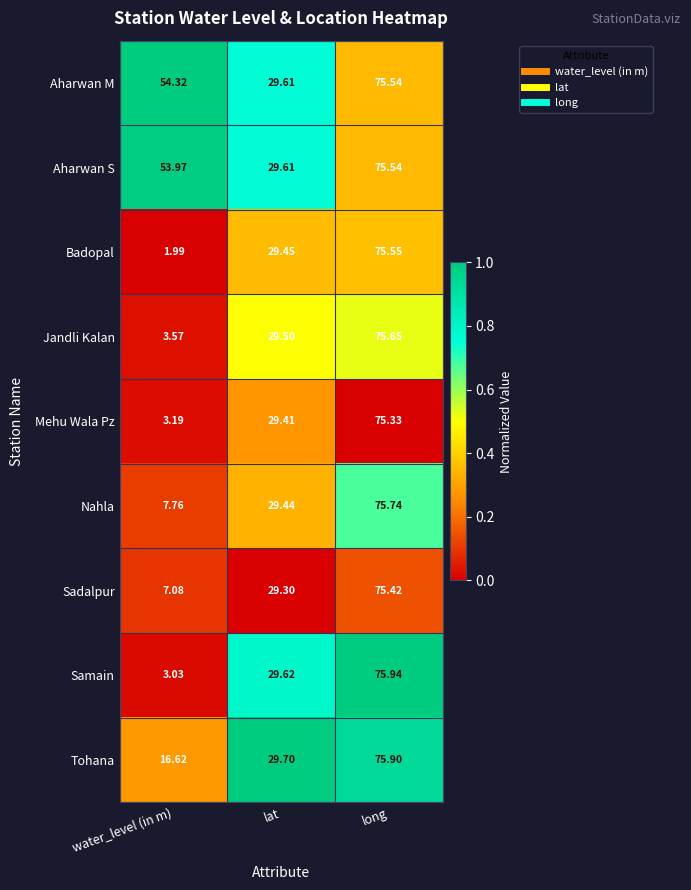

Which series has the largest range (max minus min)?

Badopal